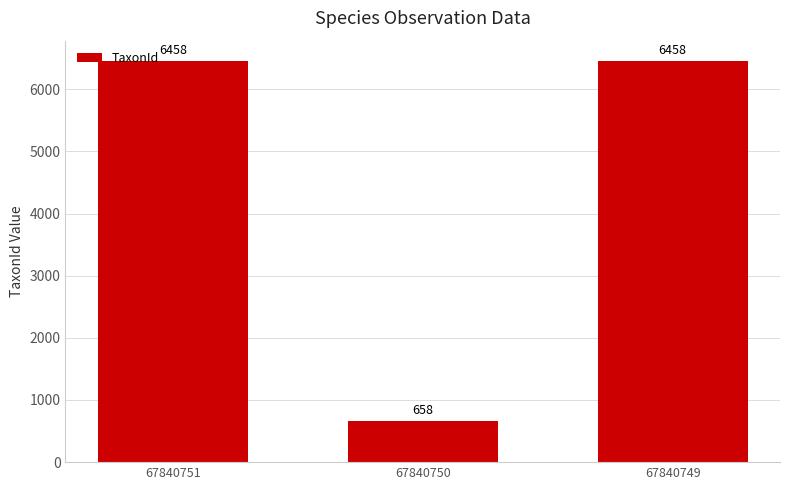

Count the values in the range 658 to 6458.

3